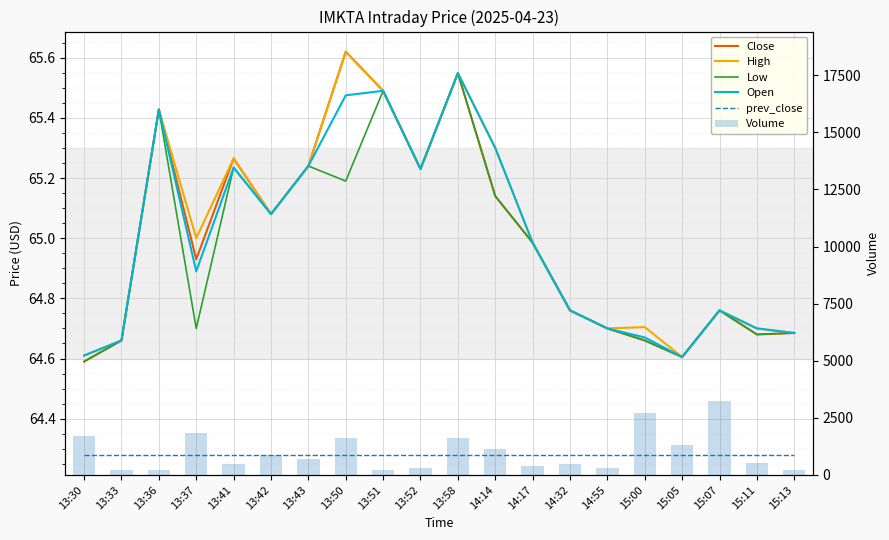

How many groups of bars are there?

20